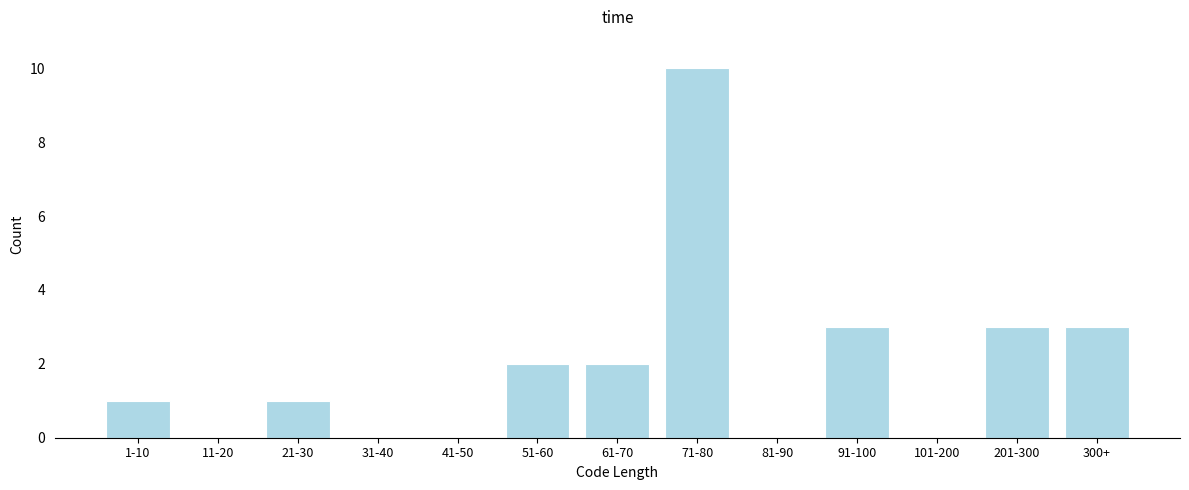

Reading left to right, what are all the values shown in this chart?

1-10=1	11-20=0	21-30=1	31-40=0	41-50=0	51-60=2	61-70=2	71-80=10	81-90=0	91-100=3	101-200=0	201-300=3	300+=3